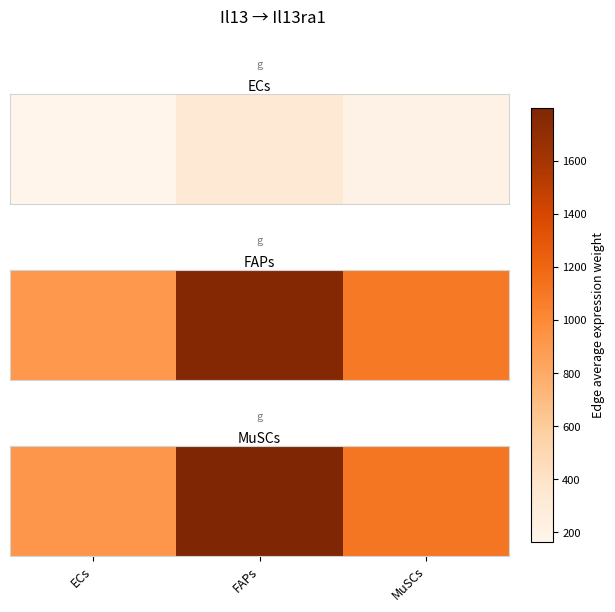

What is the sum of all values?

3831.2